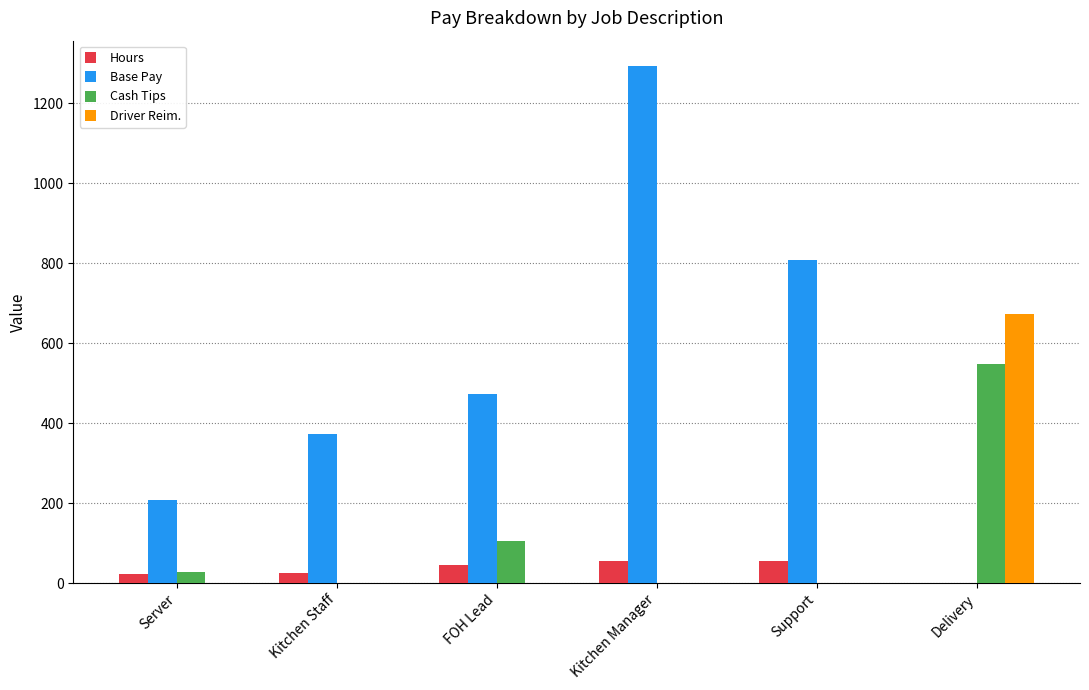

Between FOH Lead and Kitchen Manager, which series saw the biggest shift?

Base Pay